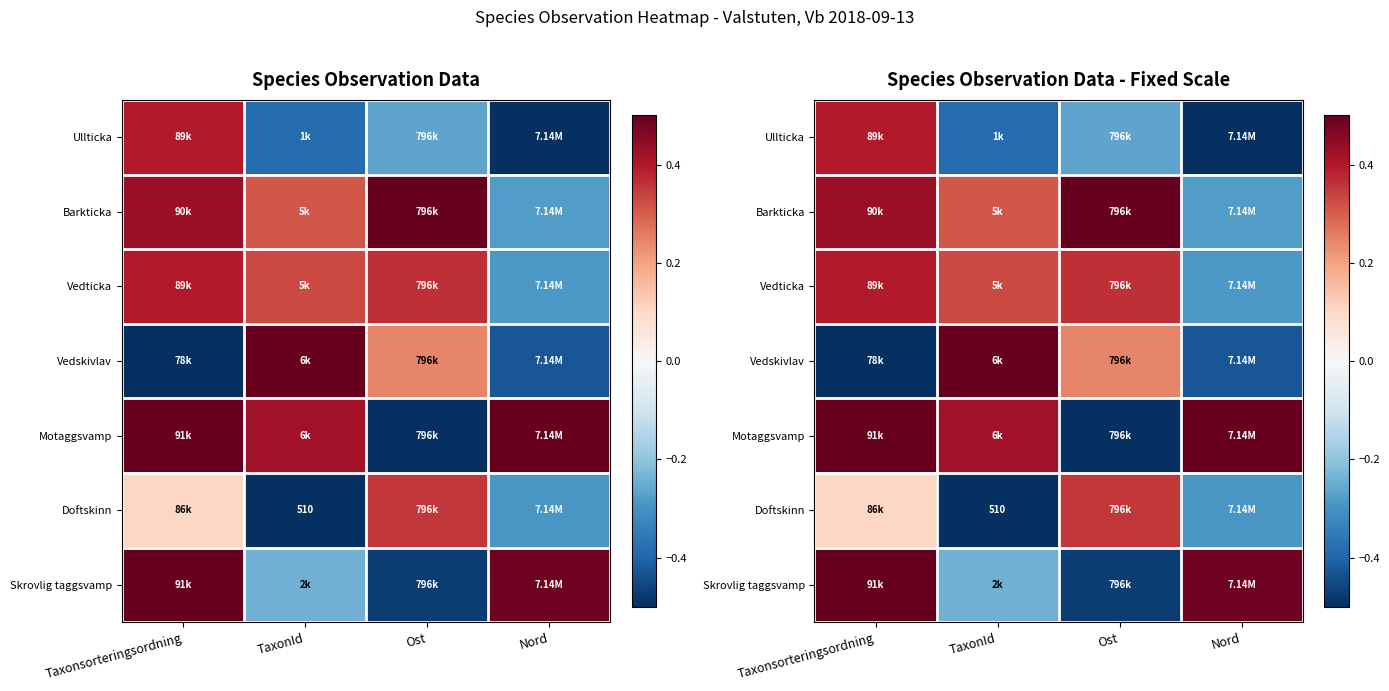

How many positive values does the Ullticka series have?

1